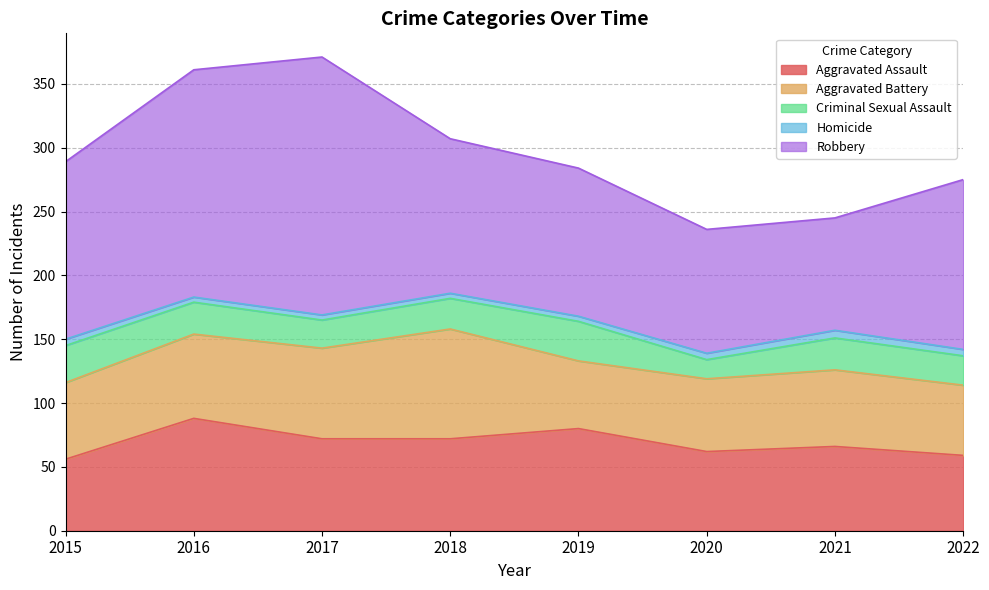

How many interior local peaks does the Aggravated Battery series have?

2